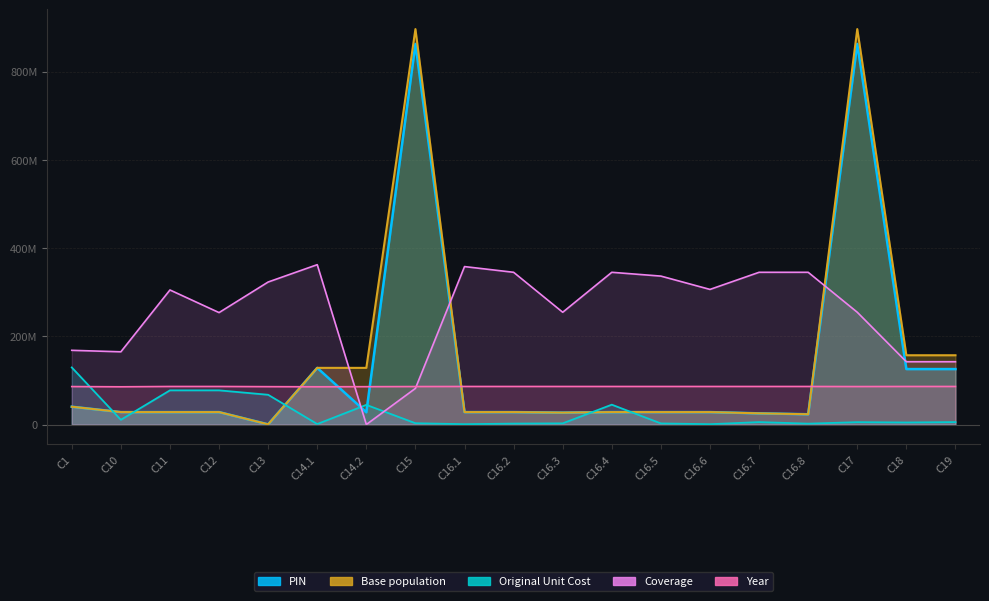

In Year, how many points are lower than both neighbors (excluding endpoints)?

3